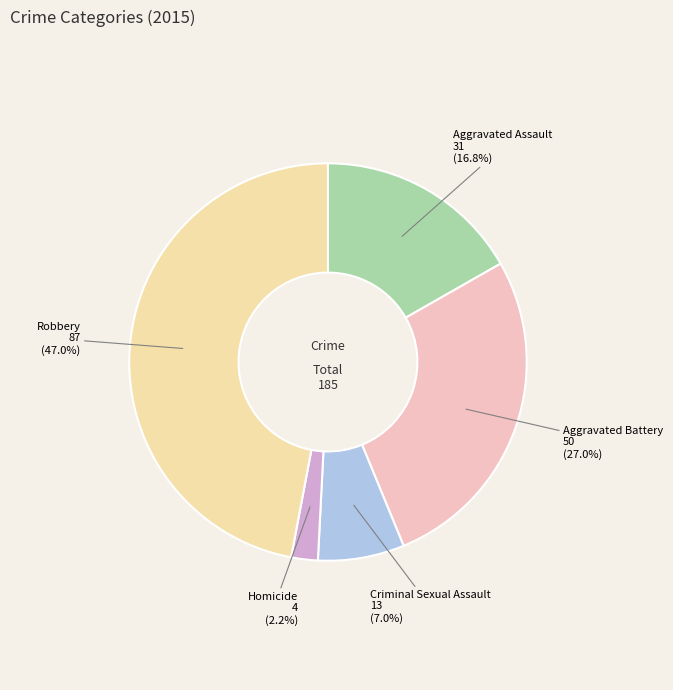

Rank the categories by value from highest to lowest.

Robbery, Aggravated Battery, Aggravated Assault, Criminal Sexual Assault, Homicide